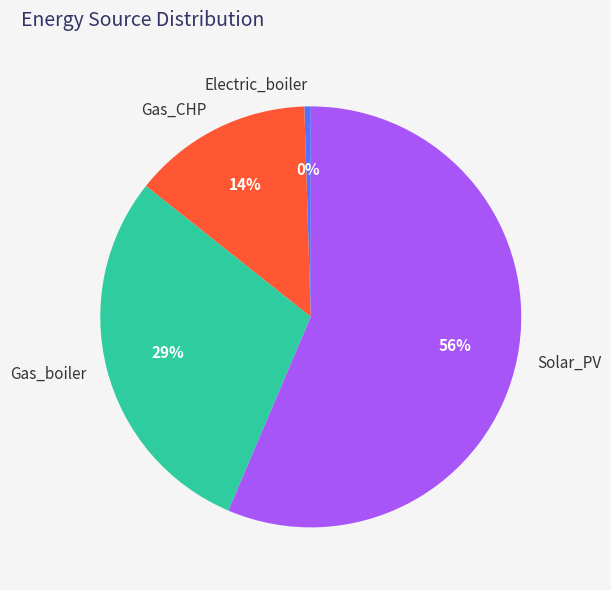

True or false: Electric_boiler accounts for 0% of the total.

True